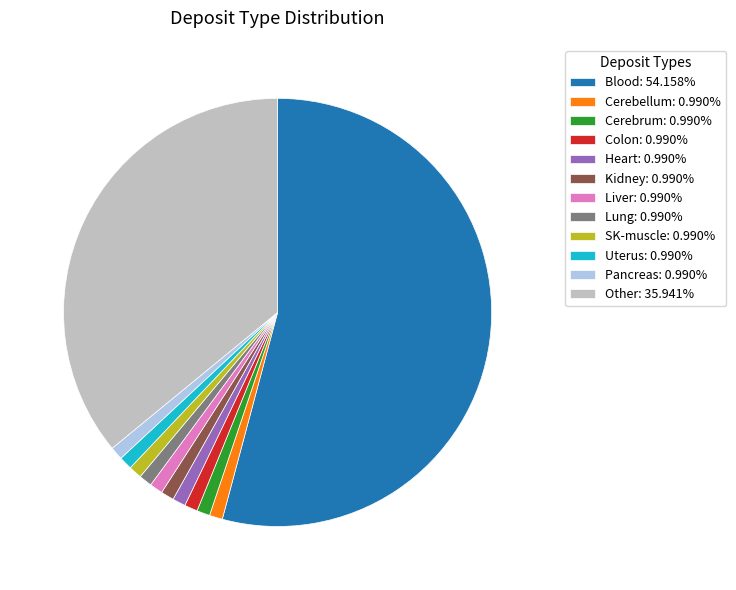

Does Colon: 0.990% account for over 50% of the chart?

No